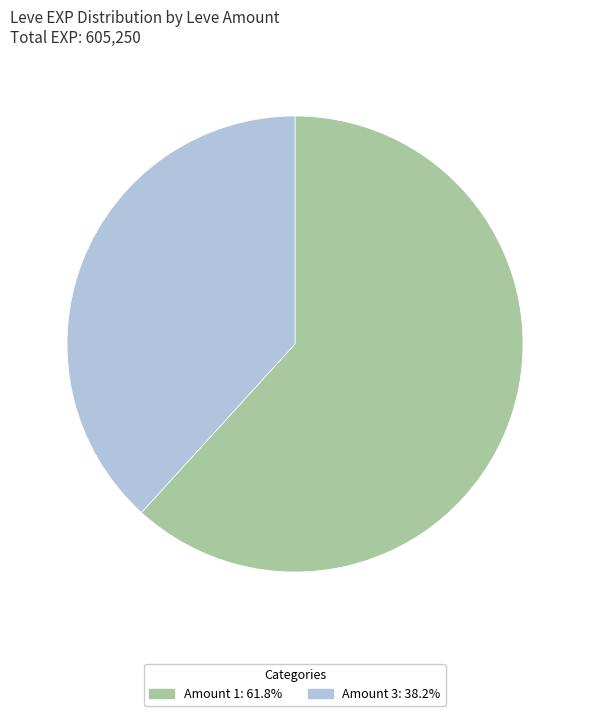

Is there any slice that represents more than half of the pie?

Yes